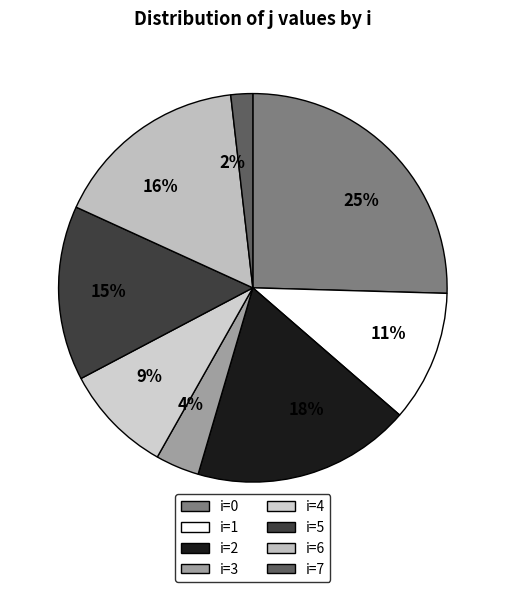

How many segments does this pie chart have?

8